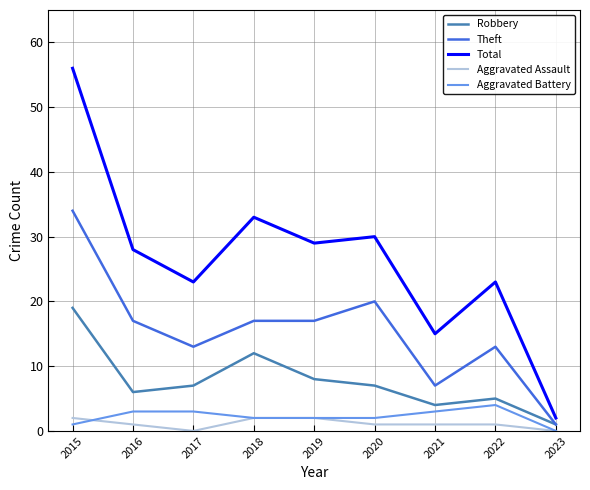

Reading right to left, what are all the values shown in this chart?

Robbery: 1	5	4	7	8	12	7	6	19
Theft: 1	13	7	20	17	17	13	17	34
Total: 2	23	15	30	29	33	23	28	56
Aggravated Assault: 0	1	1	1	2	2	0	1	2
Aggravated Battery: 0	4	3	2	2	2	3	3	1